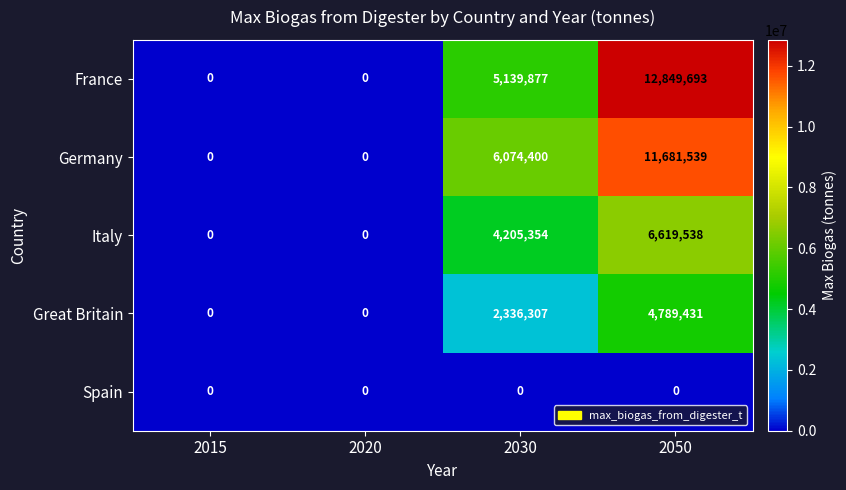

What is the maximum value shown in the chart?

12849693